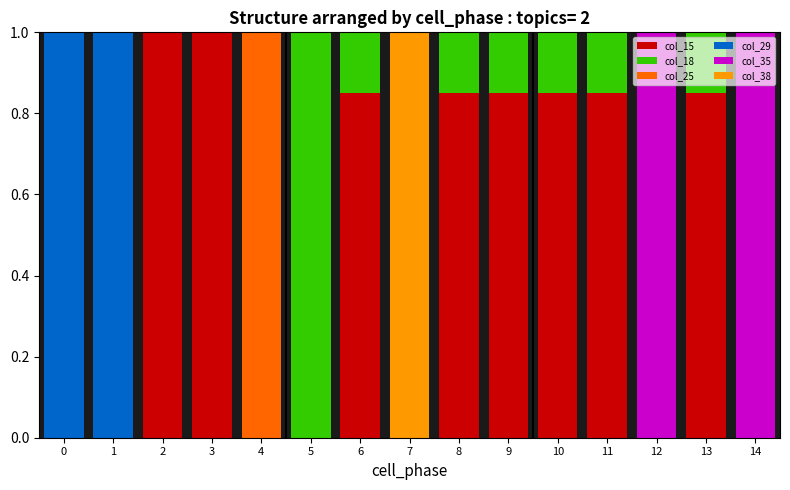

Are the bars grouped side by side (vs. stacked)?

No